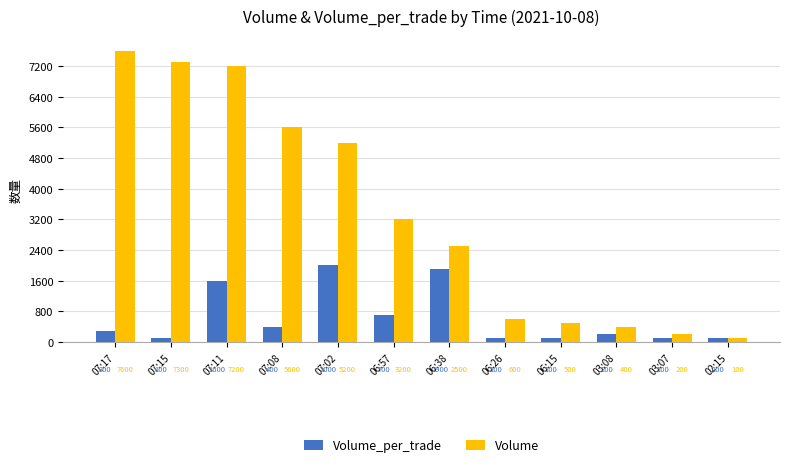

Read the Volume value at 02:15.

100